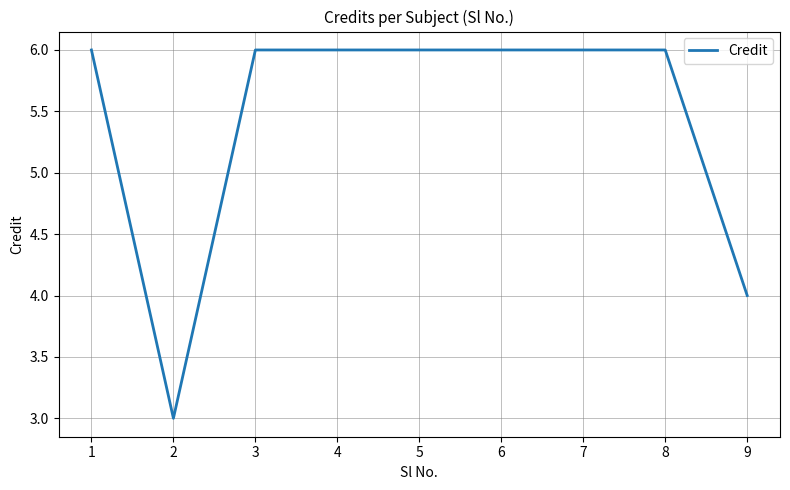

What is the minimum value shown in the chart?

3